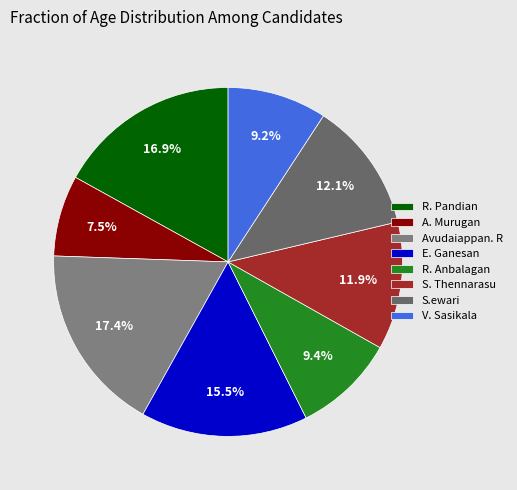

Does S. Thennarasu account for over 50% of the chart?

No